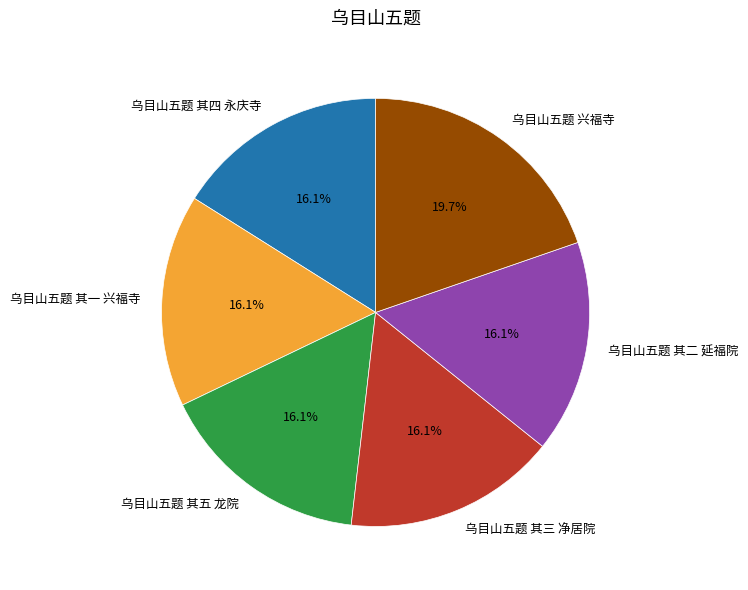

What is the largest slice in the pie chart?

乌目山五题 兴福寺